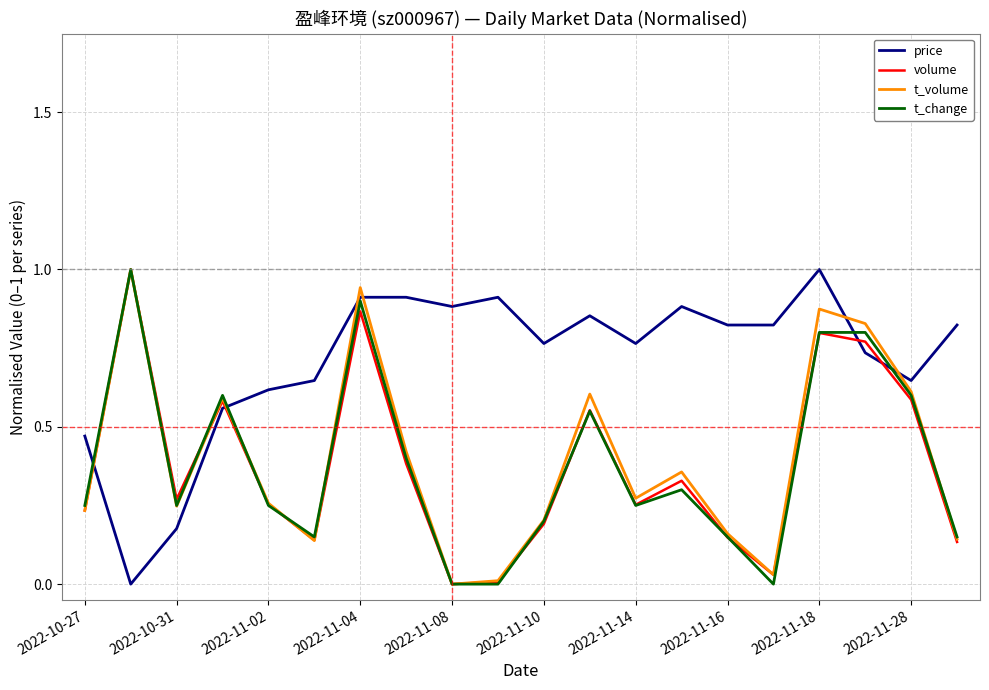

What is the difference between the maximum and second lowest values in the t_change series?

1.0